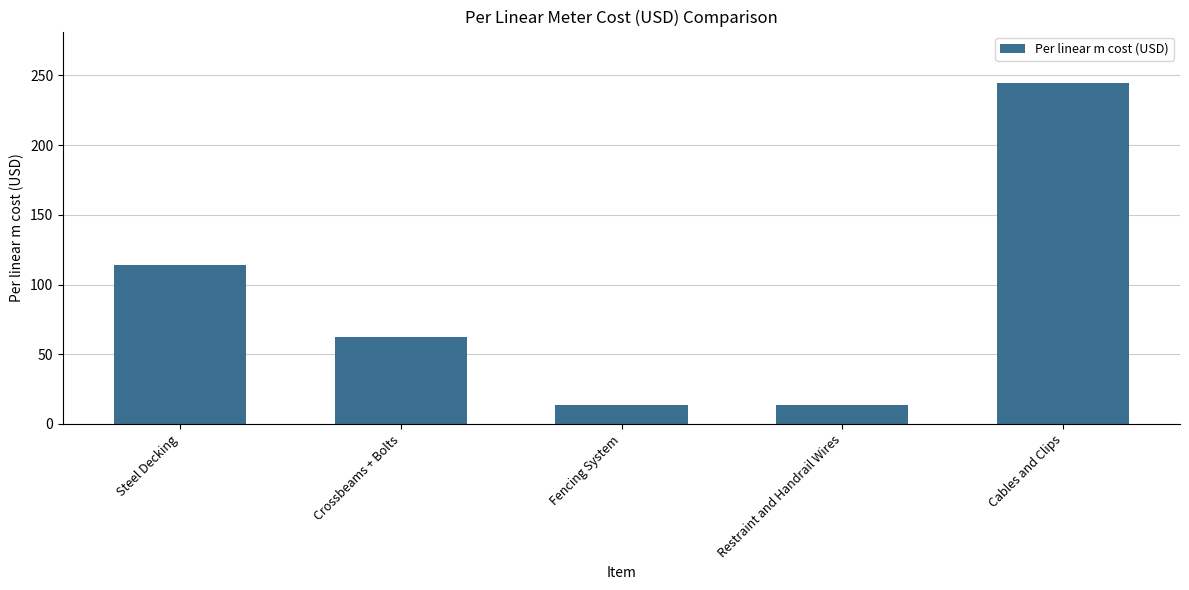

What is the label of the 3rd bar from the left?

Fencing System